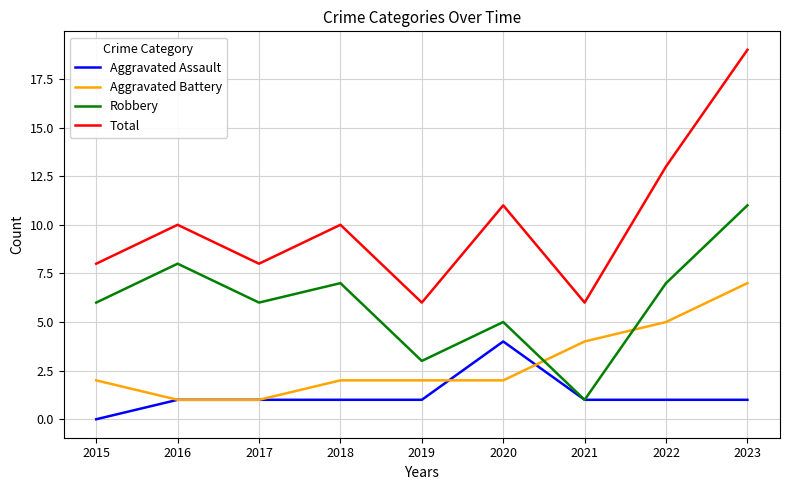

Reading left to right, what are all the values shown in this chart?

Aggravated Assault: 2015=0	2016=1	2017=1	2018=1	2019=1	2020=4	2021=1	2022=1	2023=1
Aggravated Battery: 2015=2	2016=1	2017=1	2018=2	2019=2	2020=2	2021=4	2022=5	2023=7
Robbery: 2015=6	2016=8	2017=6	2018=7	2019=3	2020=5	2021=1	2022=7	2023=11
Total: 2015=8	2016=10	2017=8	2018=10	2019=6	2020=11	2021=6	2022=13	2023=19